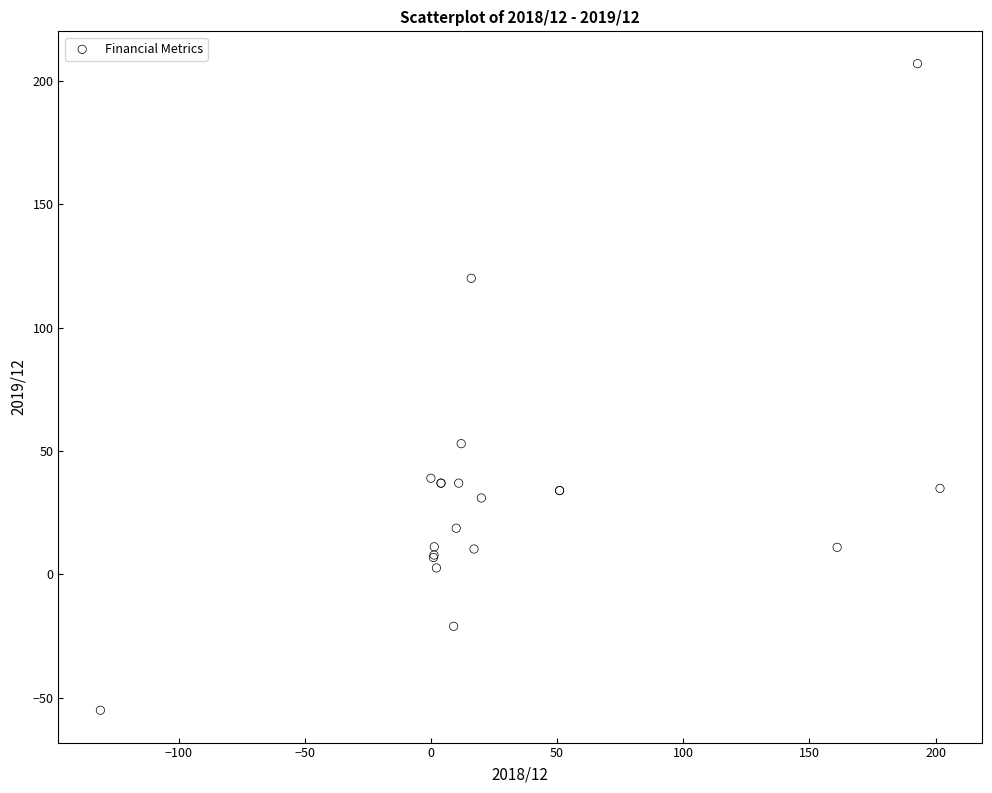

What Y value in the scatter plot is closest to 75?

53.0